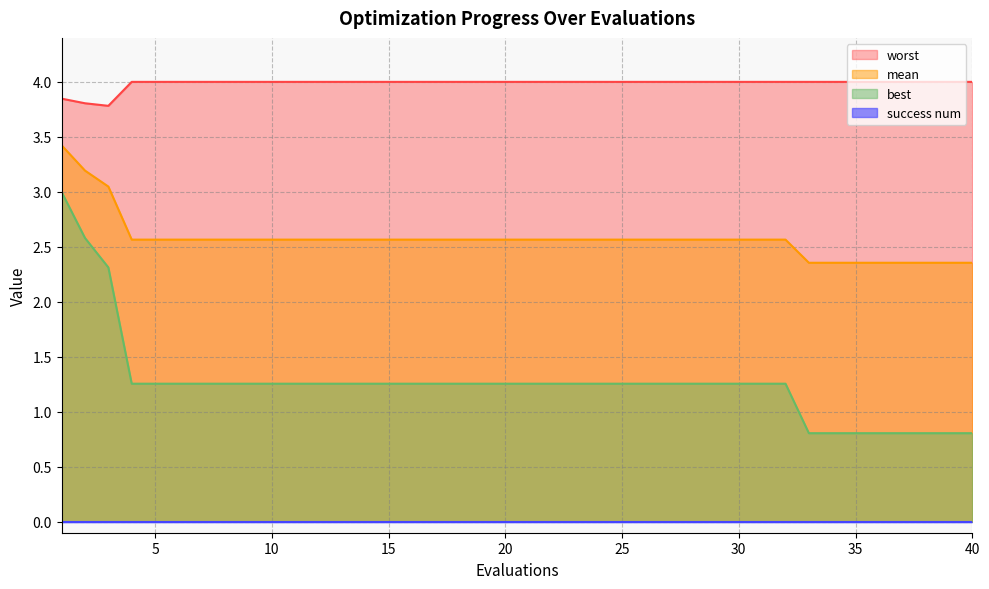

True or false: worst and mean intersect in this chart.

False